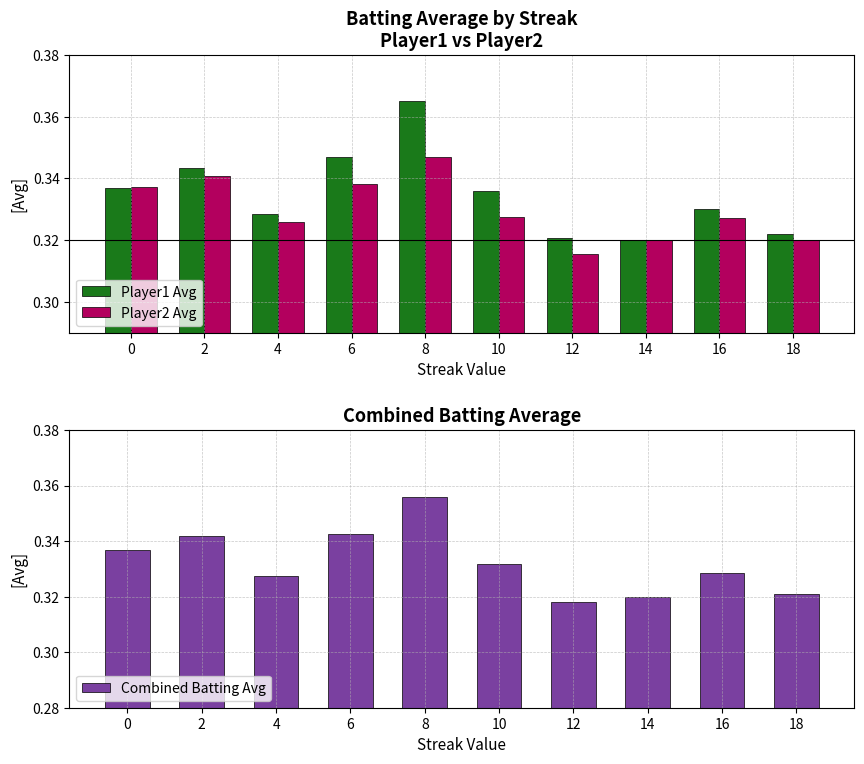

What is the average value of the Player2 Avg series?

0.3